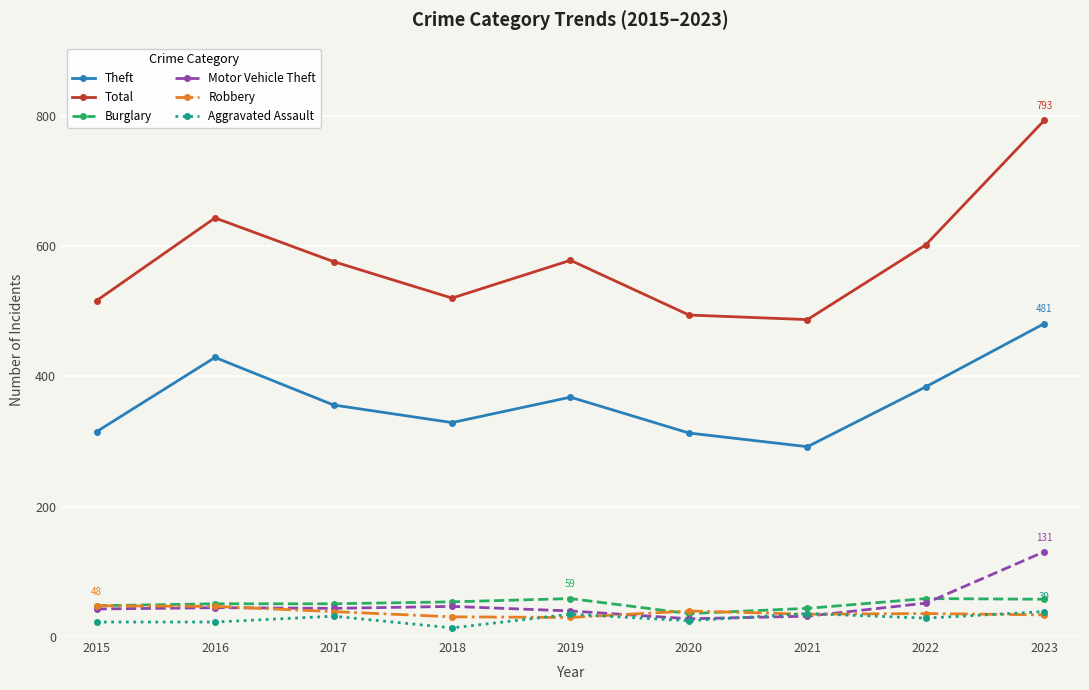

Which series has the widest spread of values?

Total